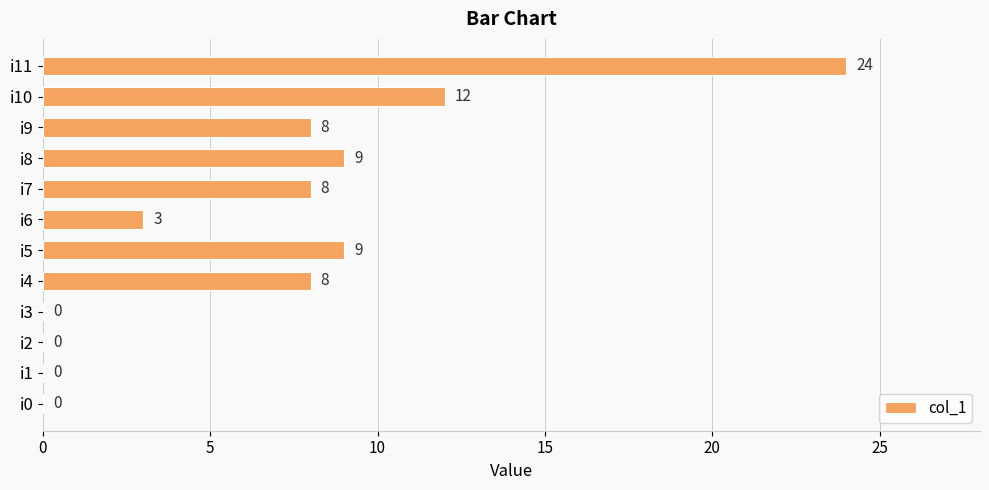

Reading bottom to top, extract all data points from this chart.

i0=0	i1=0	i2=0	i3=0	i4=8	i5=9	i6=3	i7=8	i8=9	i9=8	i10=12	i11=24